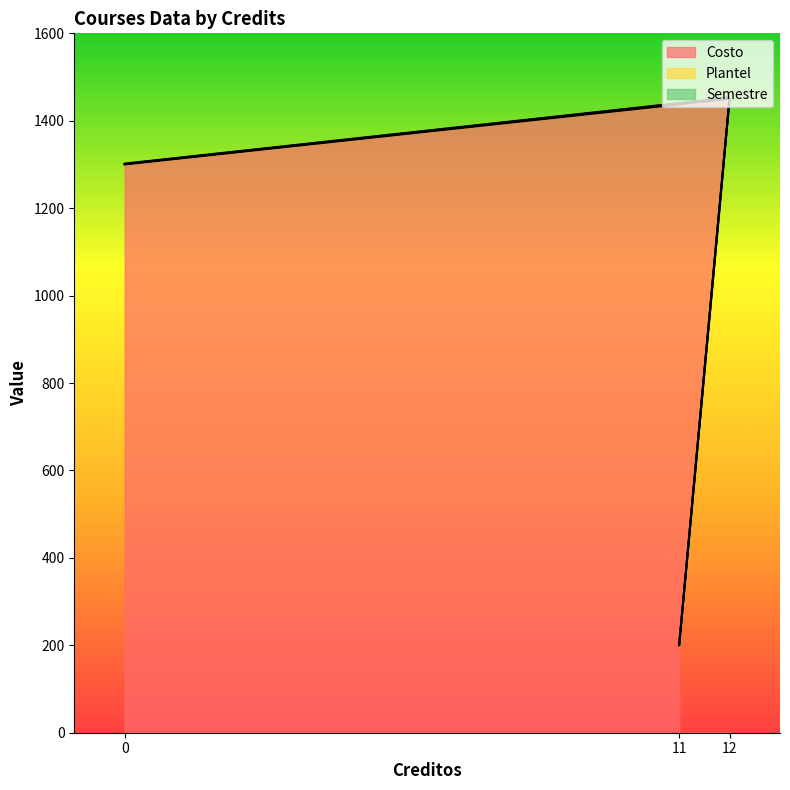

What is the maximum value for Costo?

1450